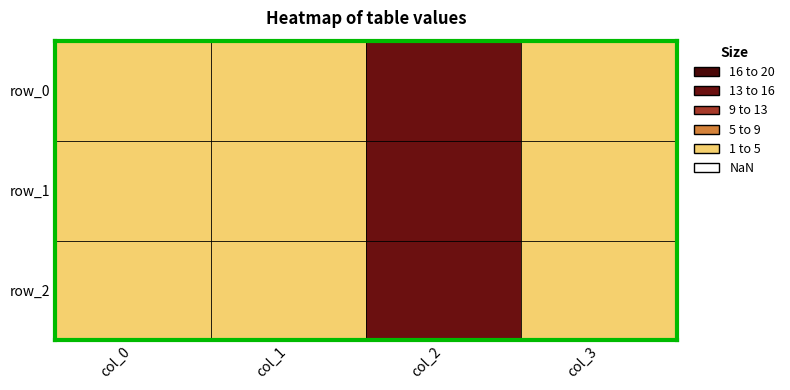

What is the greatest value displayed?

15.7